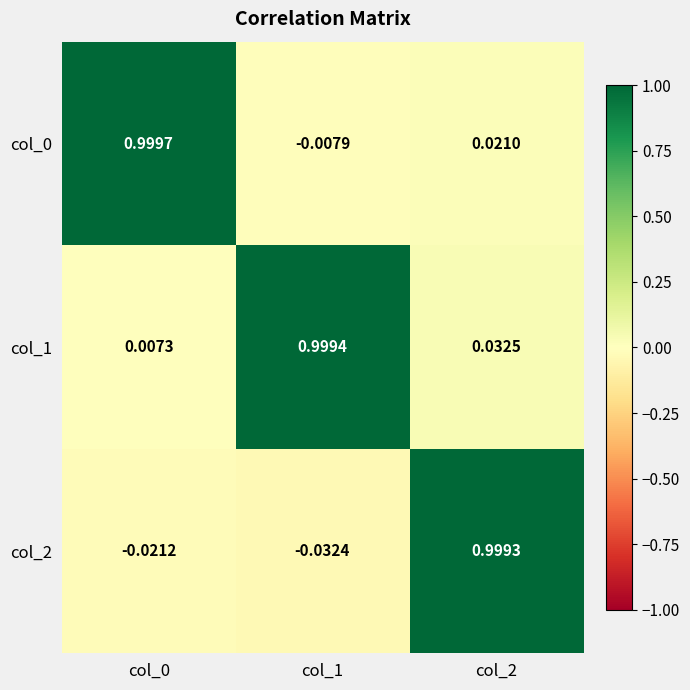

Is the value of col_2 at col_0 greater than the value of col_0 at col_1?

No